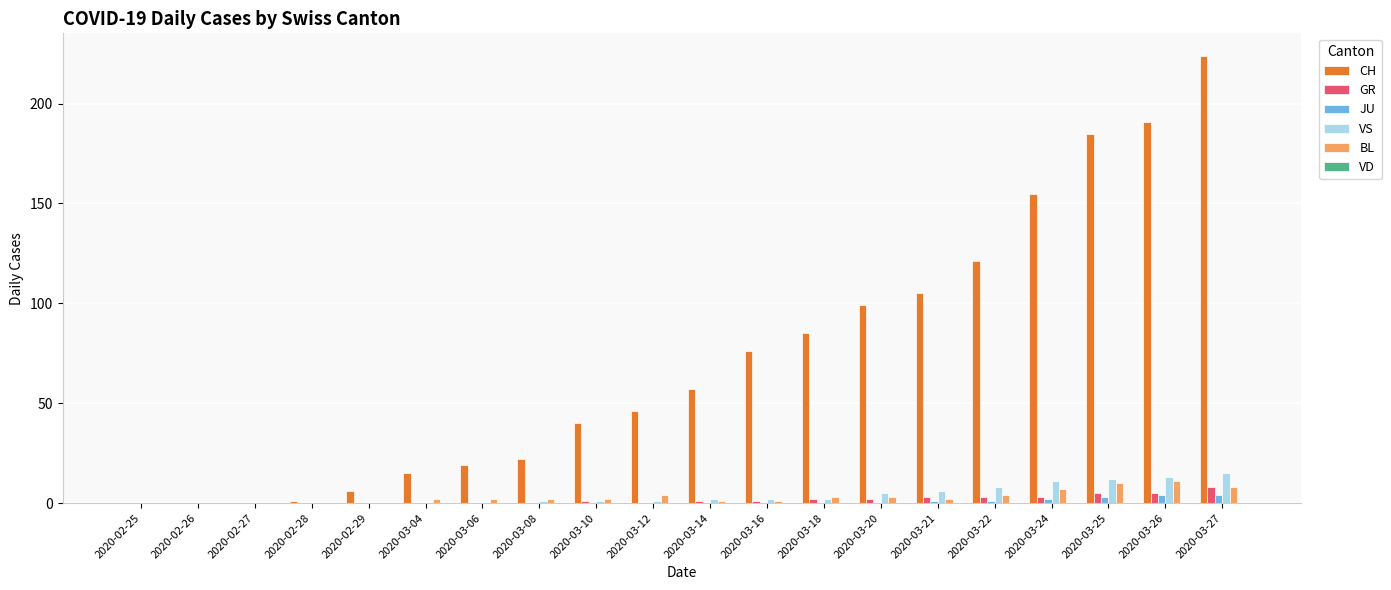

Between 2020-02-26 and 2020-03-12, which series saw the biggest shift?

CH